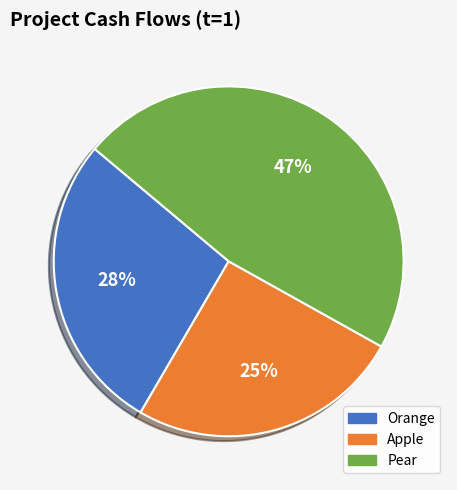

To the nearest percent, what is the difference between the largest and smallest slice percentages?

22%